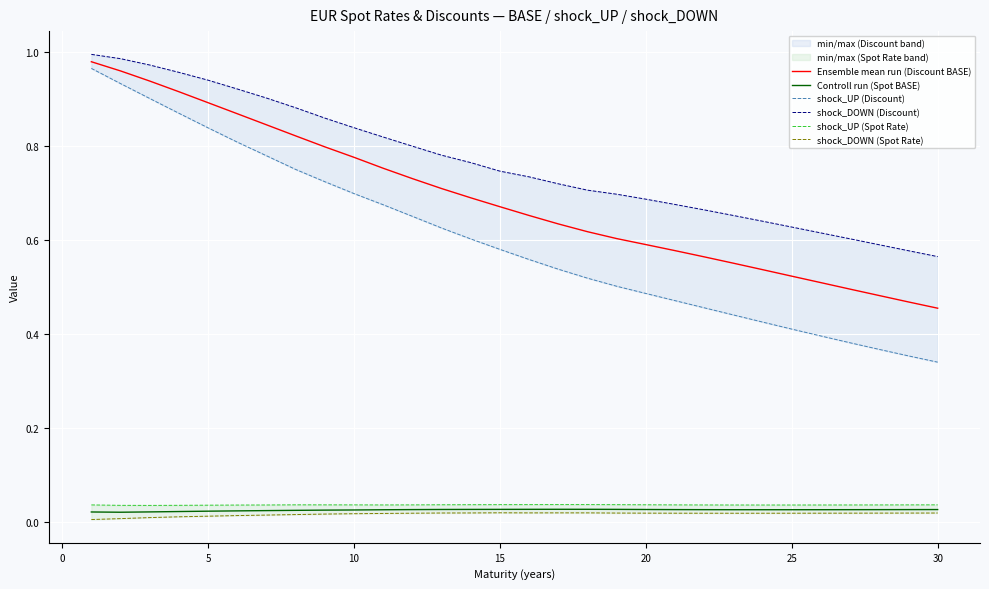

True or false: Ensemble mean run (Discount BASE) and Controll run (Spot BASE) cross at least once.

False